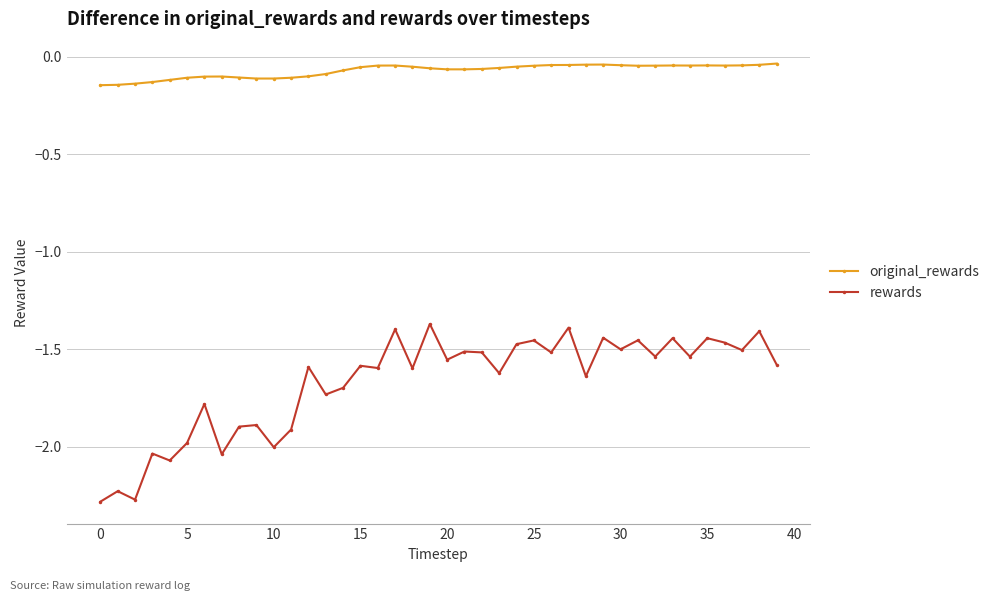

What is the difference between the second highest and second lowest values in the rewards series?

0.9